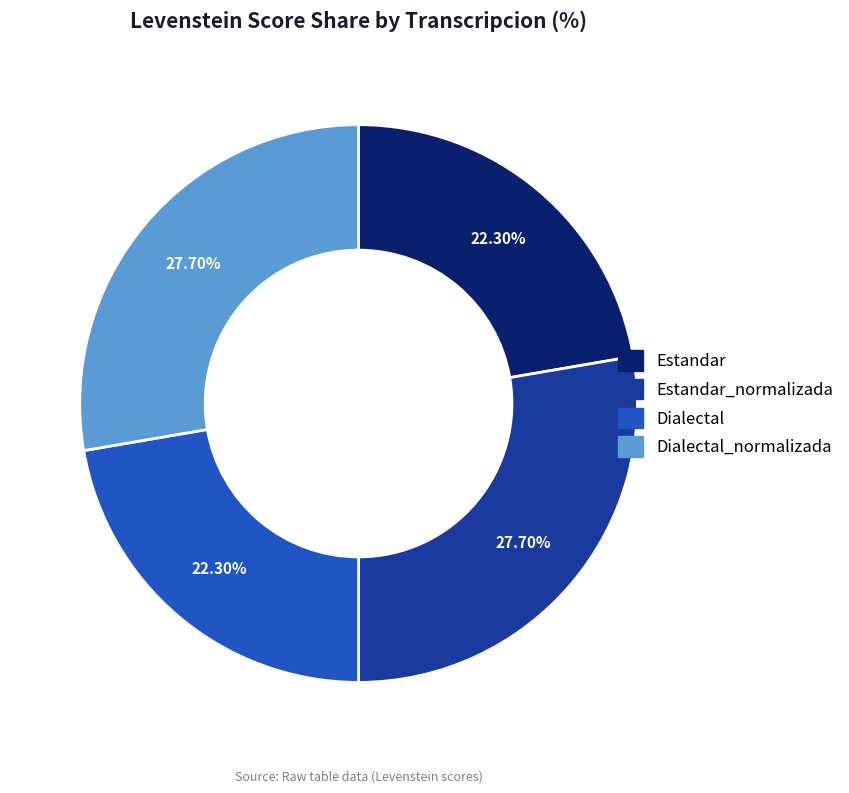

Count the number of slices in the pie.

4